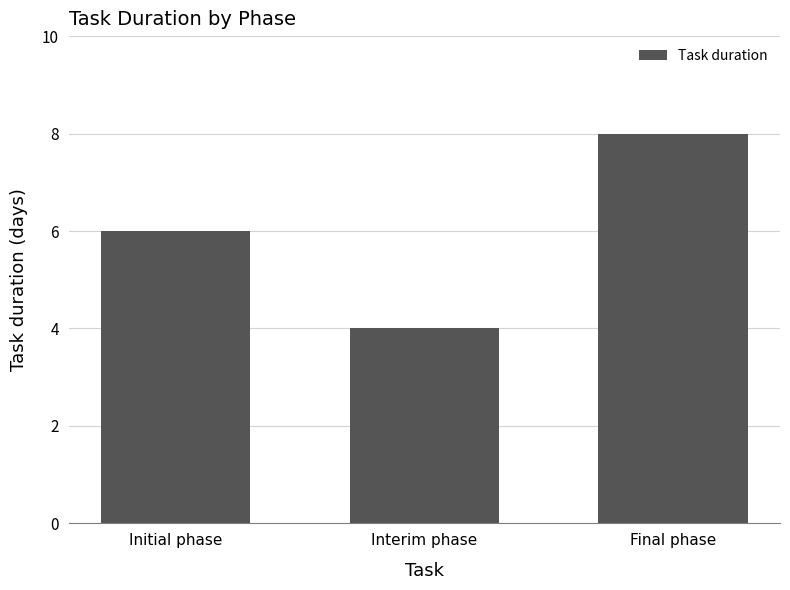

What is the average value?

6